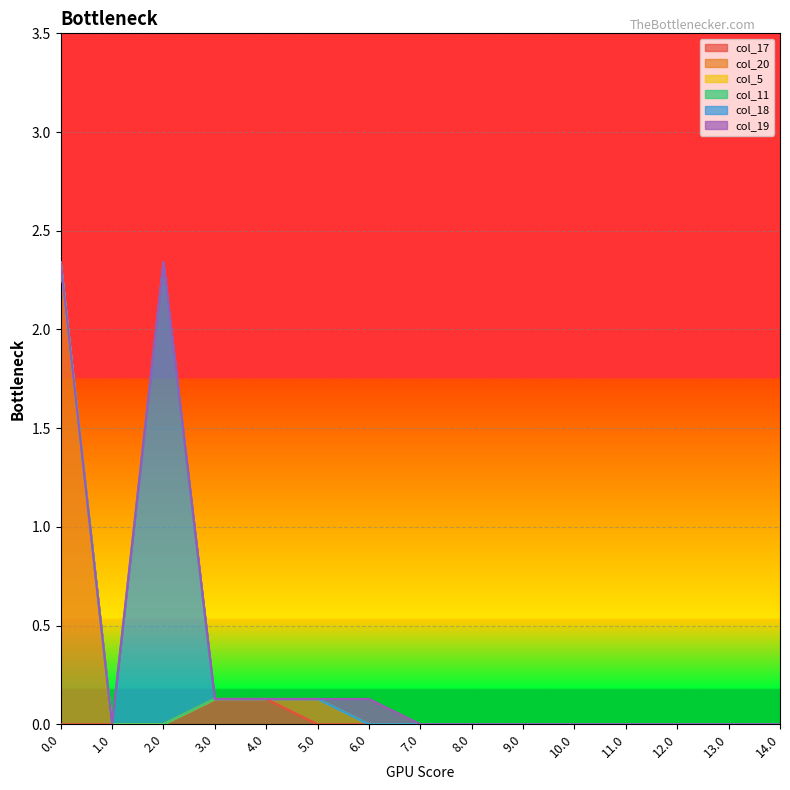

Reading left to right, transcribe all the data shown in this chart.

col_17: 0.0=0.0	1.0=0.0	2.0=0.0	3.0=0.1	4.0=0.1	5.0=0.0	6.0=0.0	7.0=0.0	8.0=0.0	9.0=0.0	10.0=0.0	11.0=0.0	12.0=0.0	13.0=0.0	14.0=0.0
col_20: 0.0=2.3	1.0=0.0	2.0=0.0	3.0=0.0	4.0=0.0	5.0=0.1	6.0=0.0	7.0=0.0	8.0=0.0	9.0=0.0	10.0=0.0	11.0=0.0	12.0=0.0	13.0=0.0	14.0=0.0
col_5: 0.0=0.0	1.0=0.0	2.0=0.0	3.0=0.0	4.0=0.0	5.0=0.0	6.0=0.0	7.0=0.0	8.0=0.0	9.0=0.0	10.0=0.0	11.0=0.0	12.0=0.0	13.0=0.0	14.0=0.0
col_11: 0.0=0.0	1.0=0.0	2.0=0.0	3.0=0.0	4.0=0.0	5.0=0.0	6.0=0.0	7.0=0.0	8.0=0.0	9.0=0.0	10.0=0.0	11.0=0.0	12.0=0.0	13.0=0.0	14.0=0.0
col_18: 0.0=0.0	1.0=0.0	2.0=2.3	3.0=0.0	4.0=0.0	5.0=0.0	6.0=0.0	7.0=0.0	8.0=0.0	9.0=0.0	10.0=0.0	11.0=0.0	12.0=0.0	13.0=0.0	14.0=0.0
col_19: 0.0=0.0	1.0=0.0	2.0=0.0	3.0=0.0	4.0=0.0	5.0=0.0	6.0=0.1	7.0=0.0	8.0=0.0	9.0=0.0	10.0=0.0	11.0=0.0	12.0=0.0	13.0=0.0	14.0=0.0